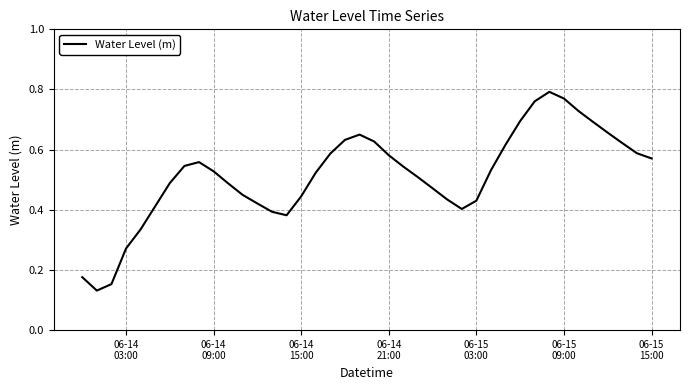

Is this an area chart (filled region under the line)?

No